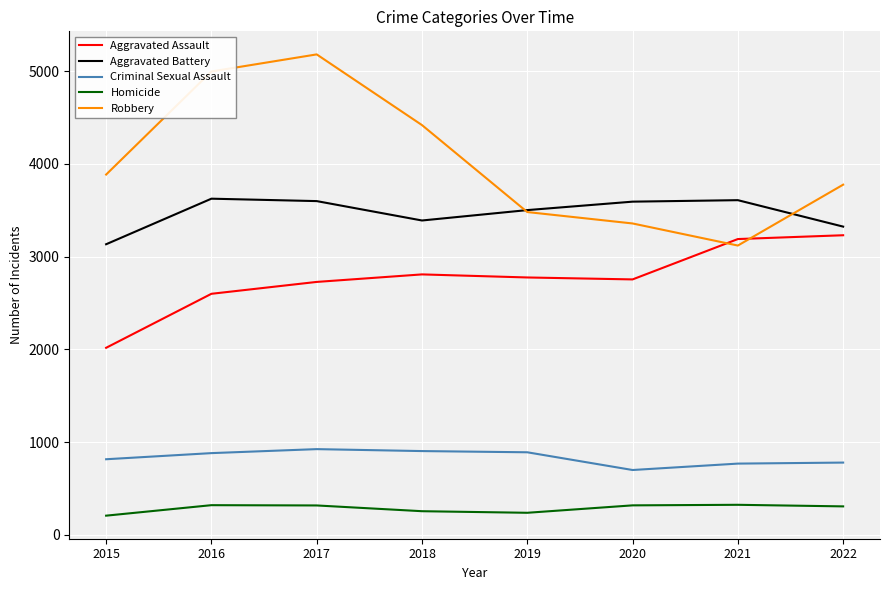

True or false: Aggravated Assault and Homicide cross at least once.

False